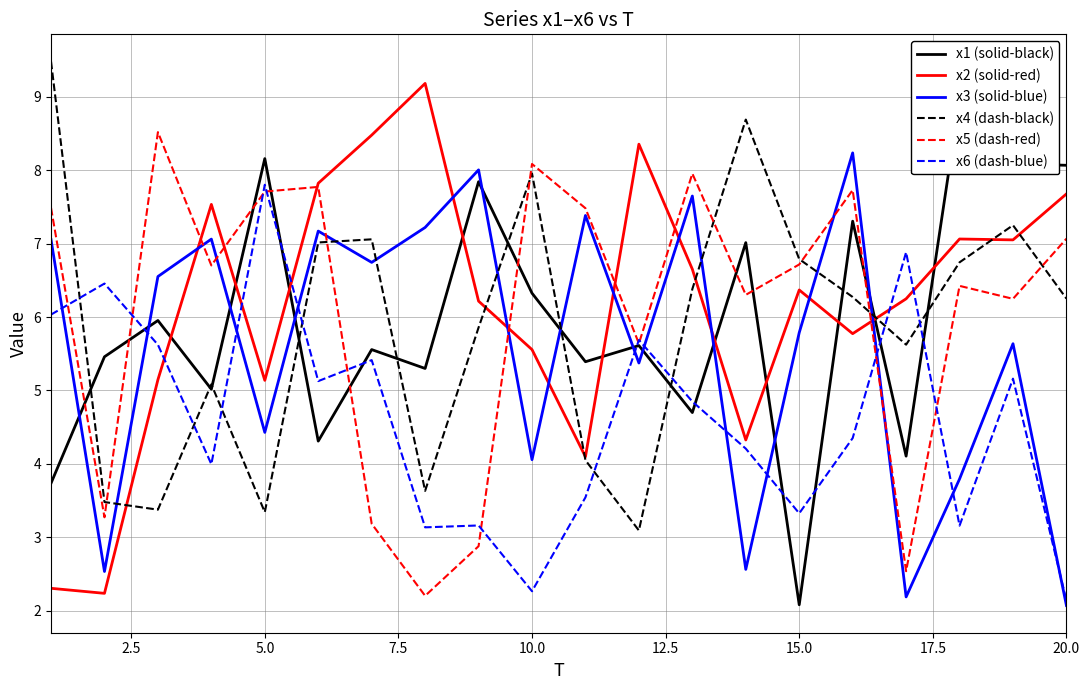

What is the average value of the x2 (solid-red) series?

6.2